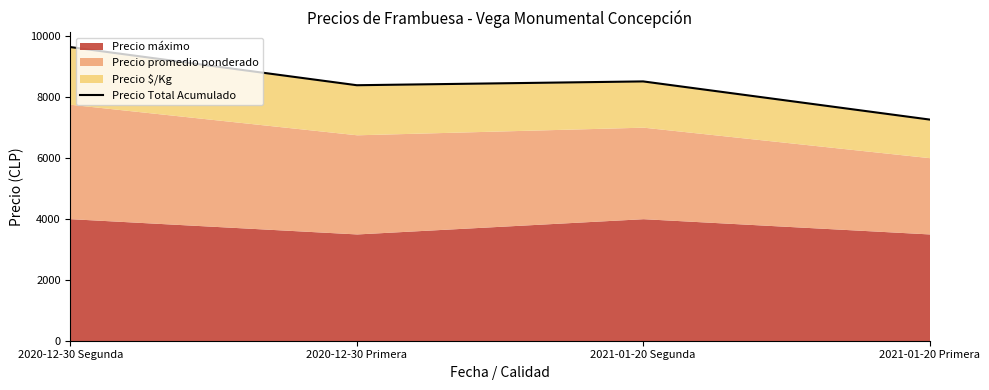

What is the minimum value shown in the chart?

7250